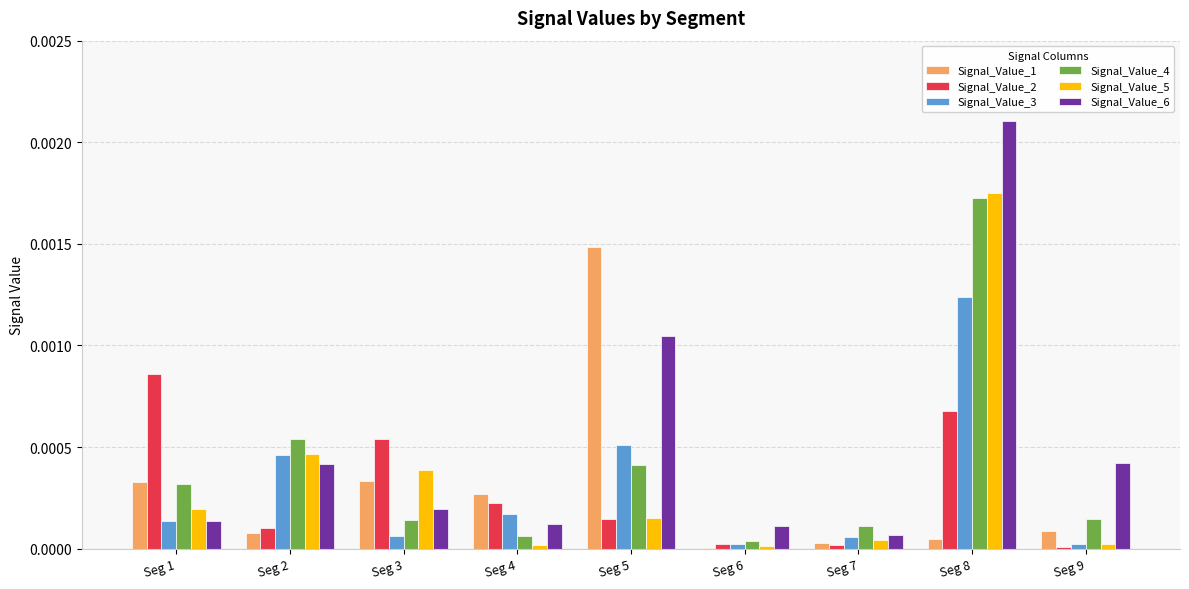

Which series has the largest total across all categories?

Signal_Value_6